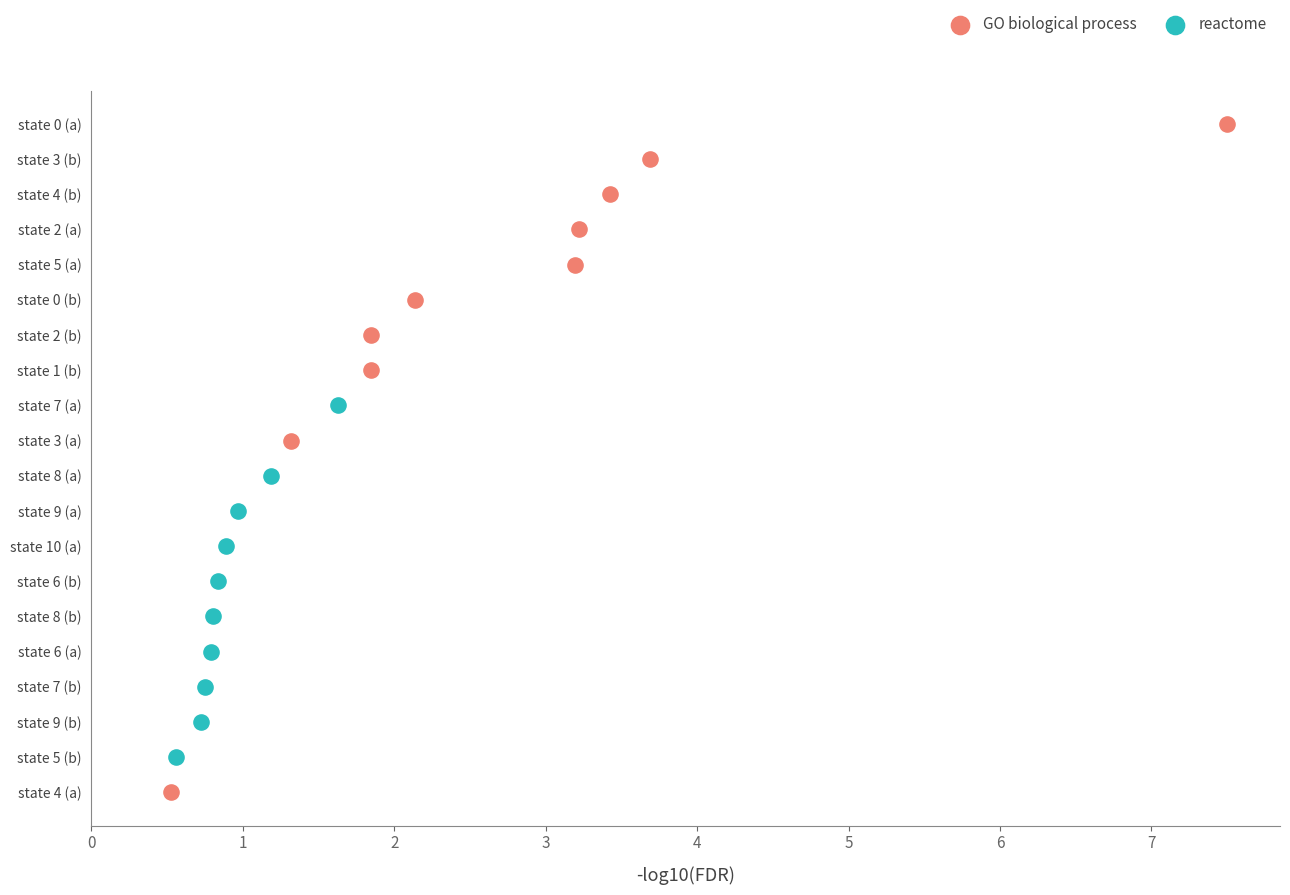

Which series has the widest spread of Y values?

GO biological process